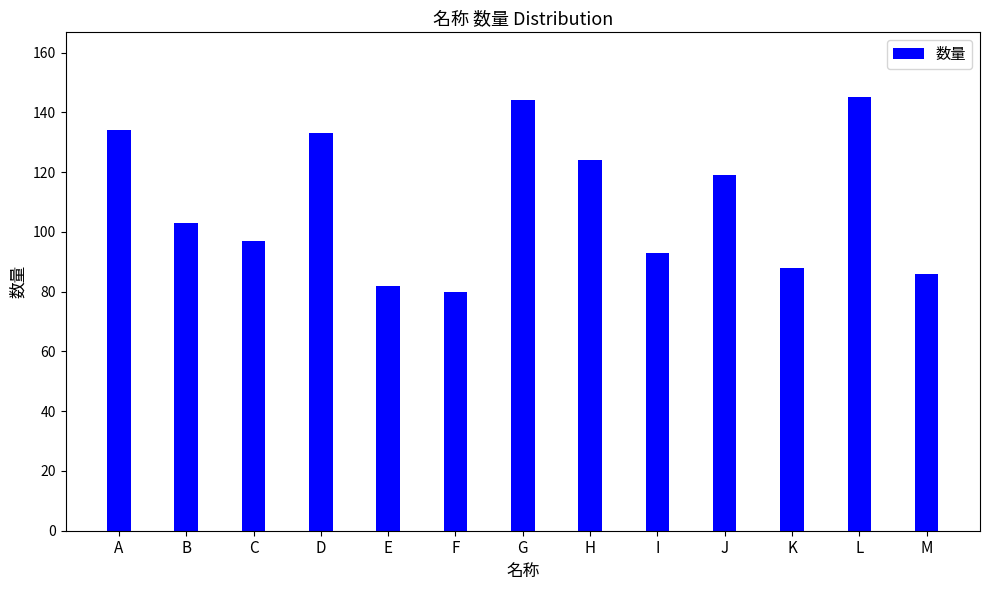

What is the value of the 10th bar from the left?

119